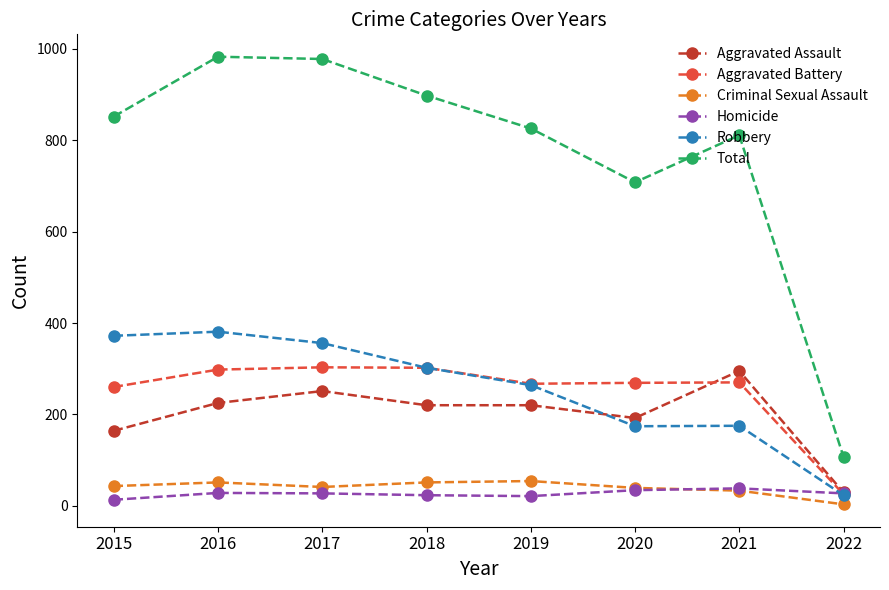

The value of Criminal Sexual Assault at 2018 is 51. True or false?

True